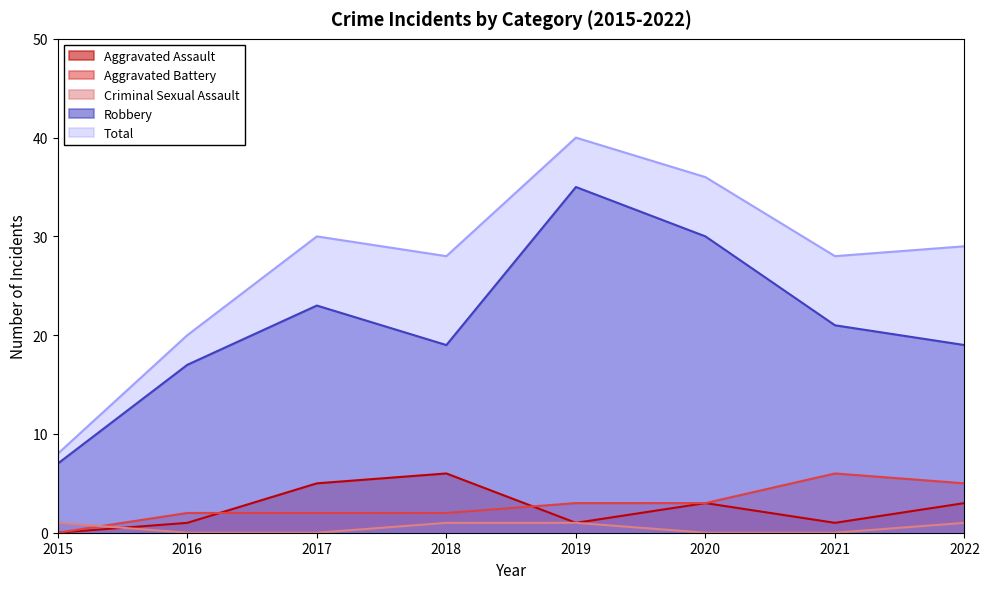

True or false: Aggravated Battery and Robbery intersect in this chart.

False